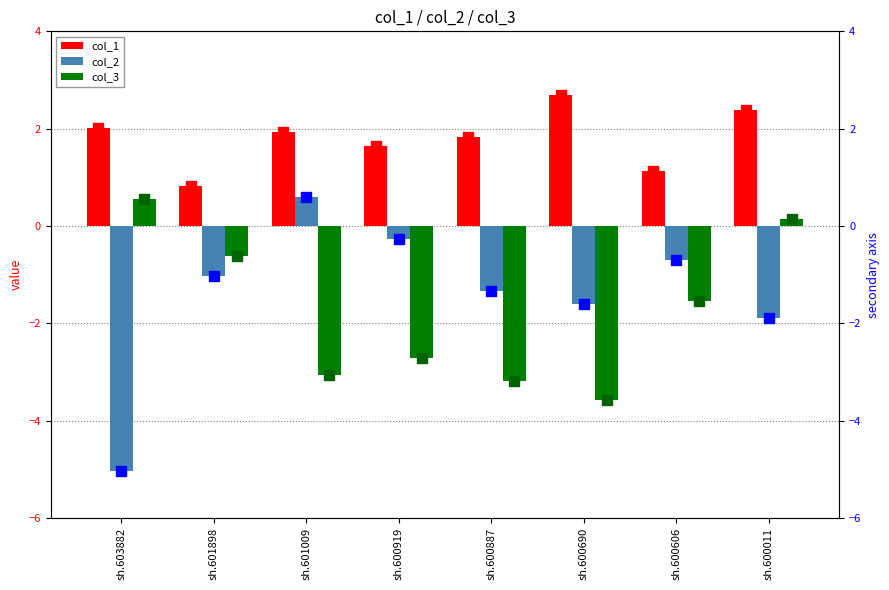

Which series has the largest total across all categories?

col_1